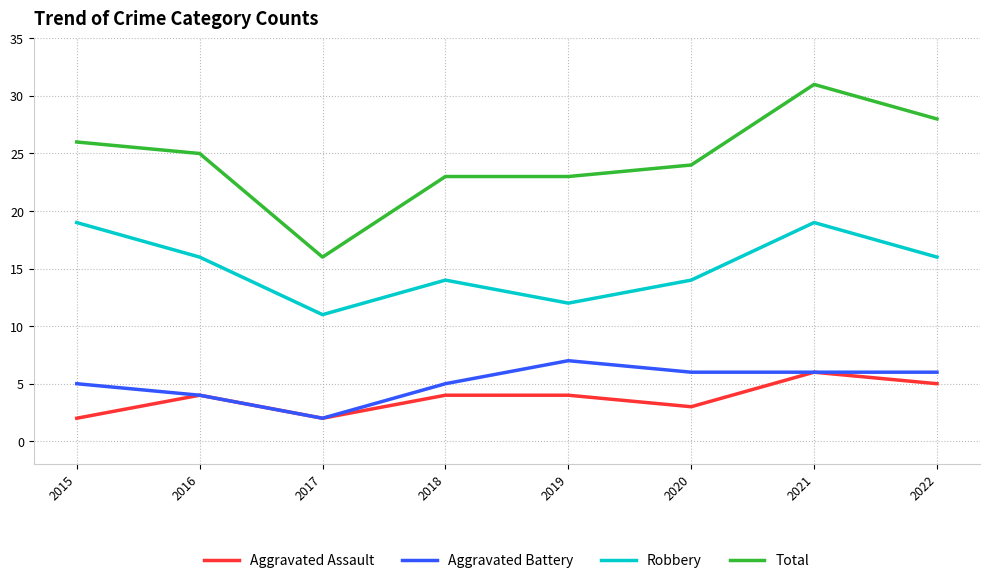

Is it true that Aggravated Battery equals 7 at 2019?

True